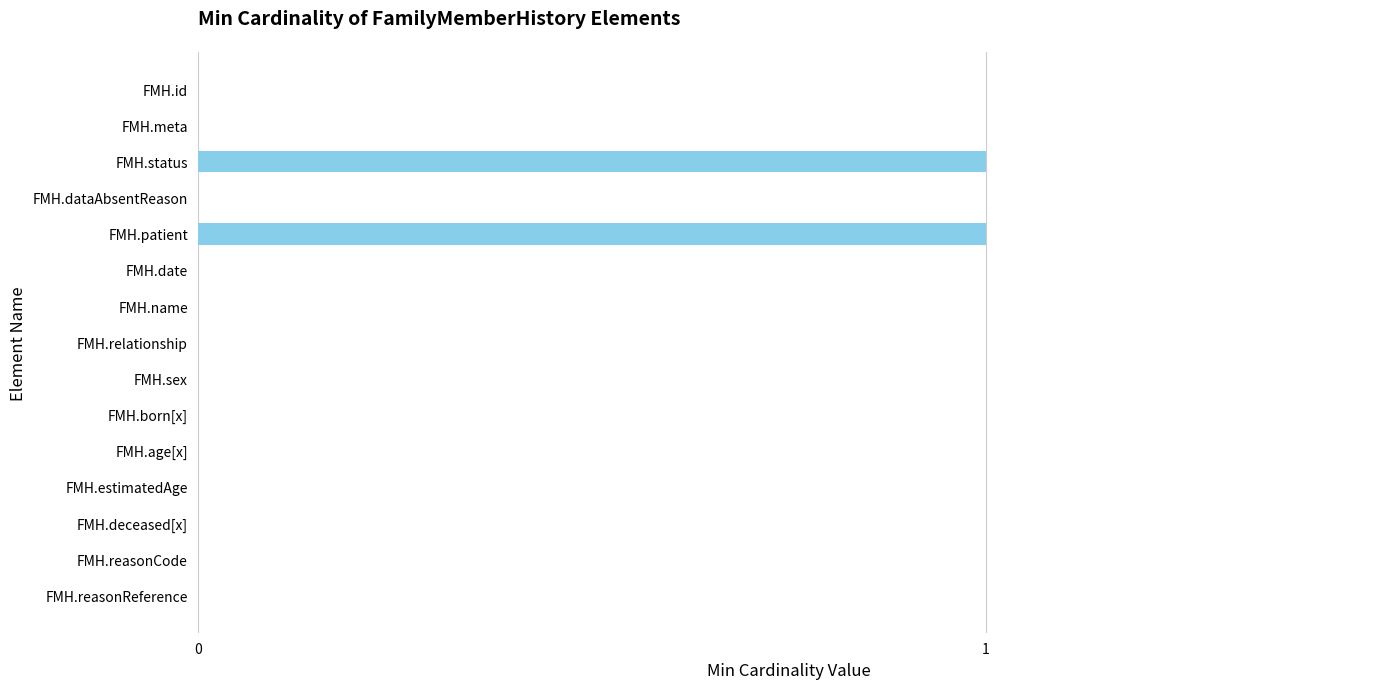

Which has a higher value, FMH.status or FMH.reasonCode?

FMH.status